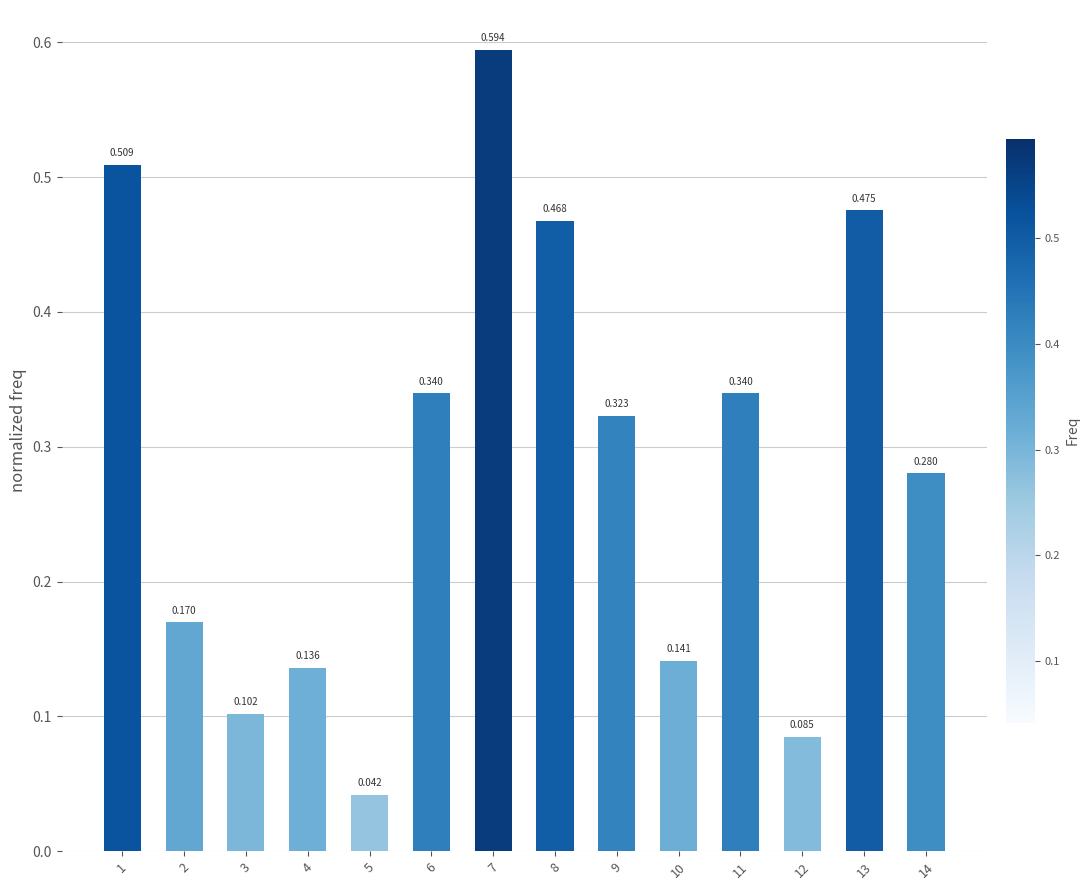

Rank the categories by value from lowest to highest.

5, 12, 3, 4, 10, 2, 14, 9, 6, 11, 8, 13, 1, 7